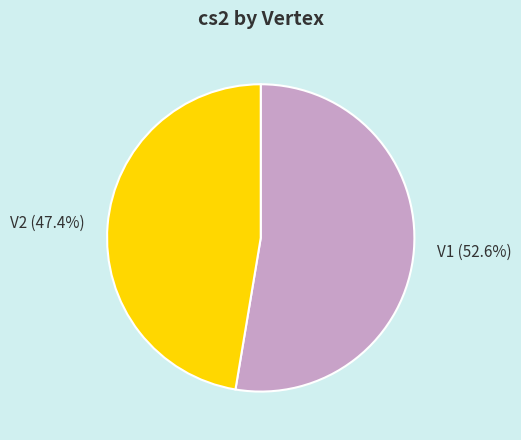

How many slices are in this pie chart?

2